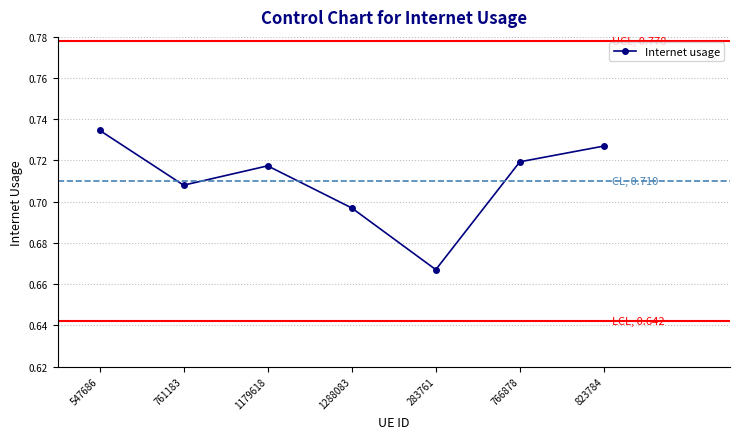

Which has a higher value, 547686 or 1288083?

547686